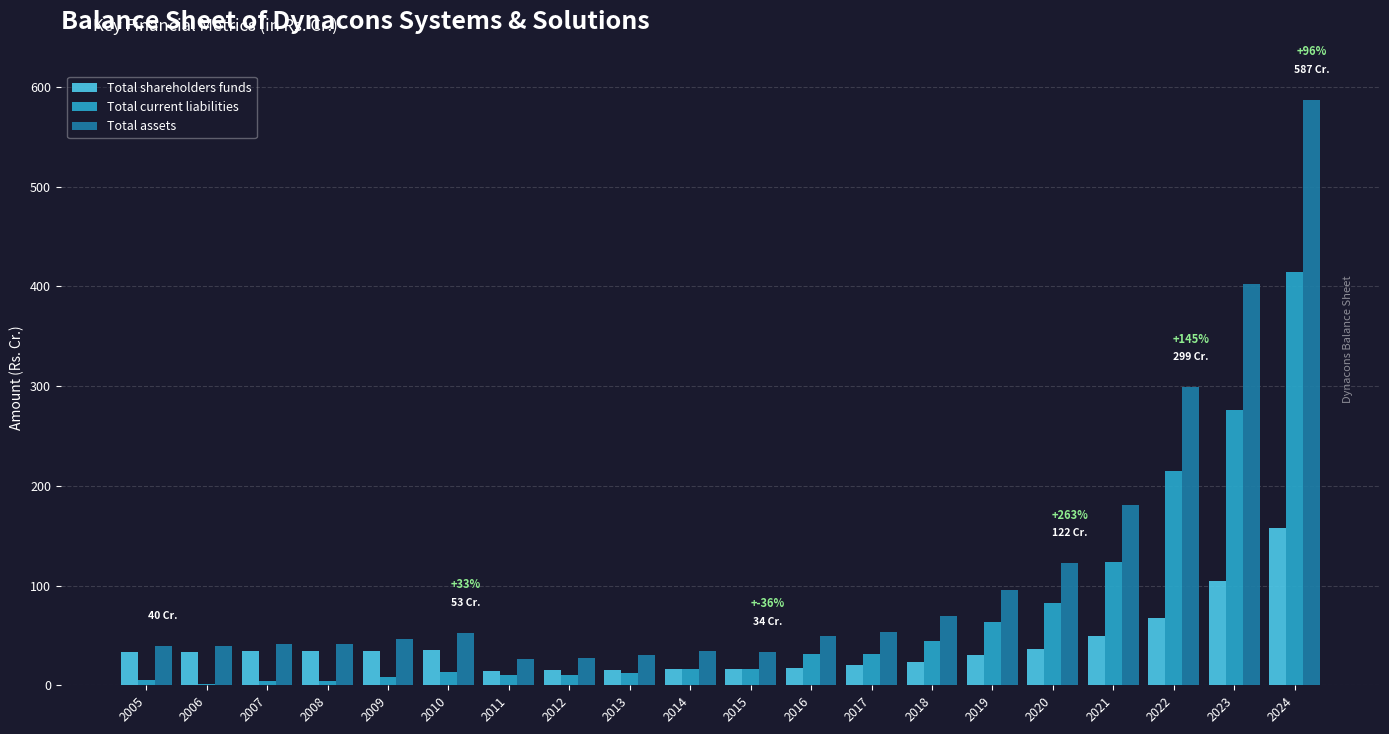

Which series changed the most between 2006 and 2019?

Total current liabilities